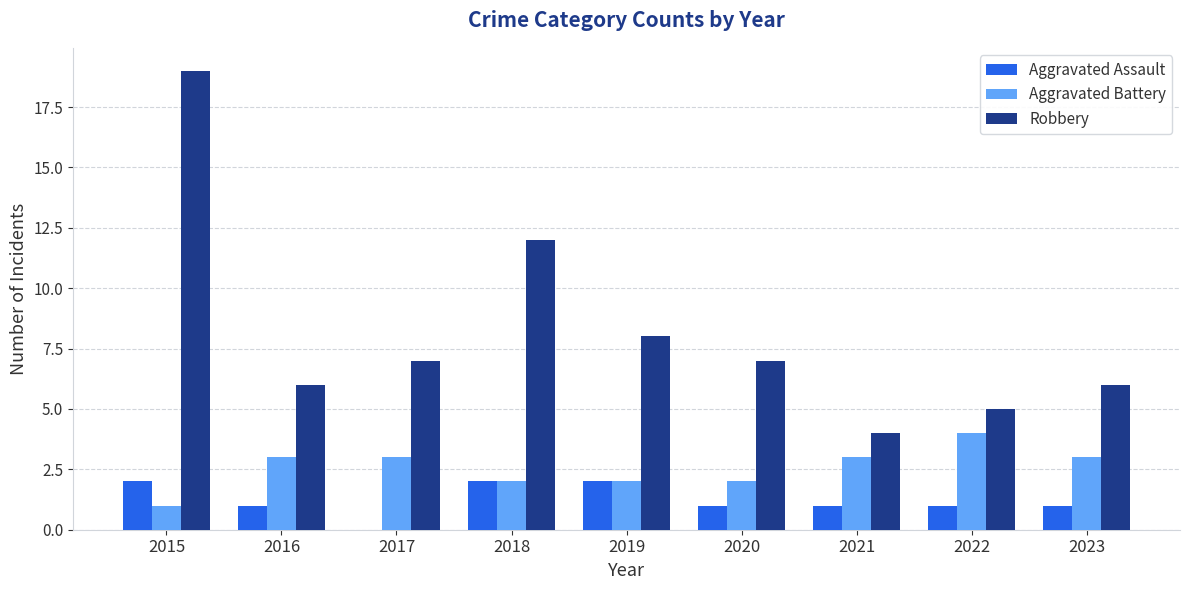

What is the maximum value for Robbery?

19